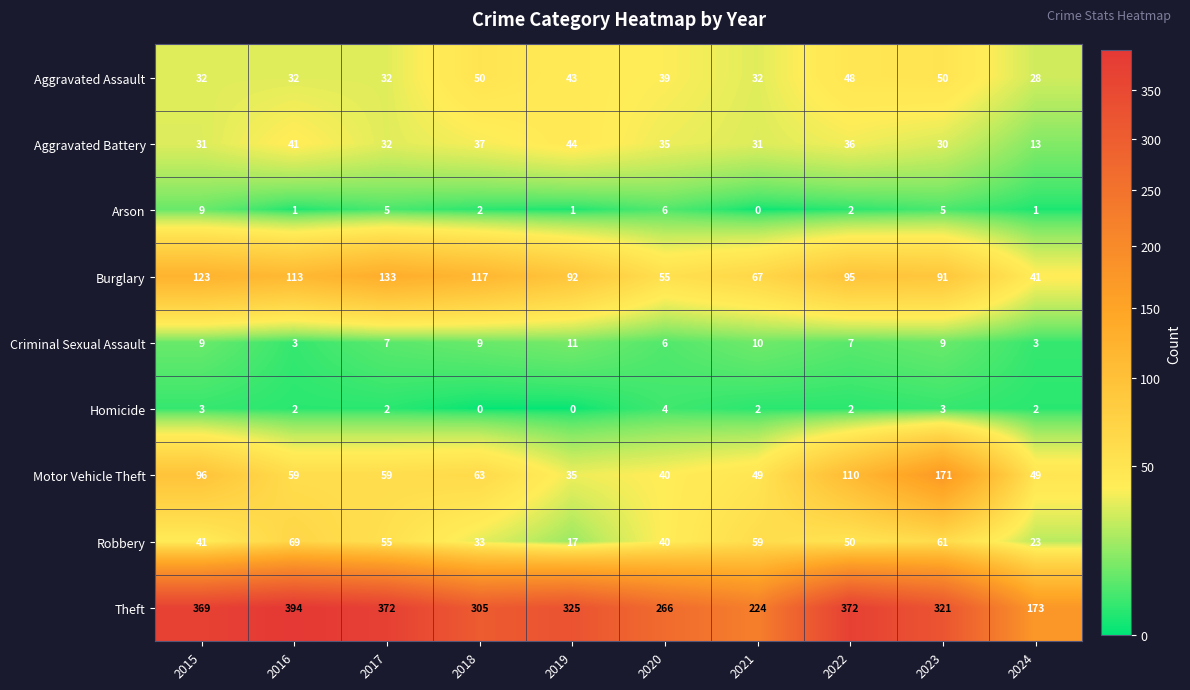

Which series changed the most between 2015 and 2019?

Motor Vehicle Theft